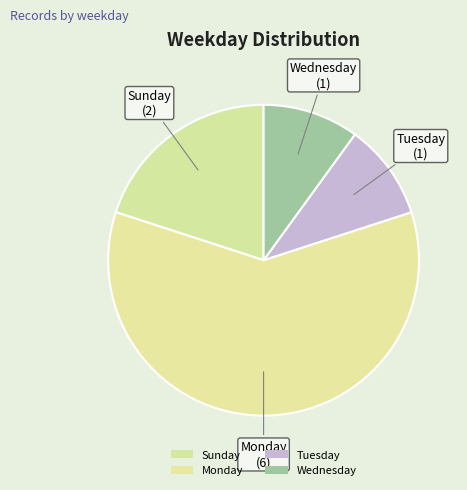

How many segments does this pie chart have?

4